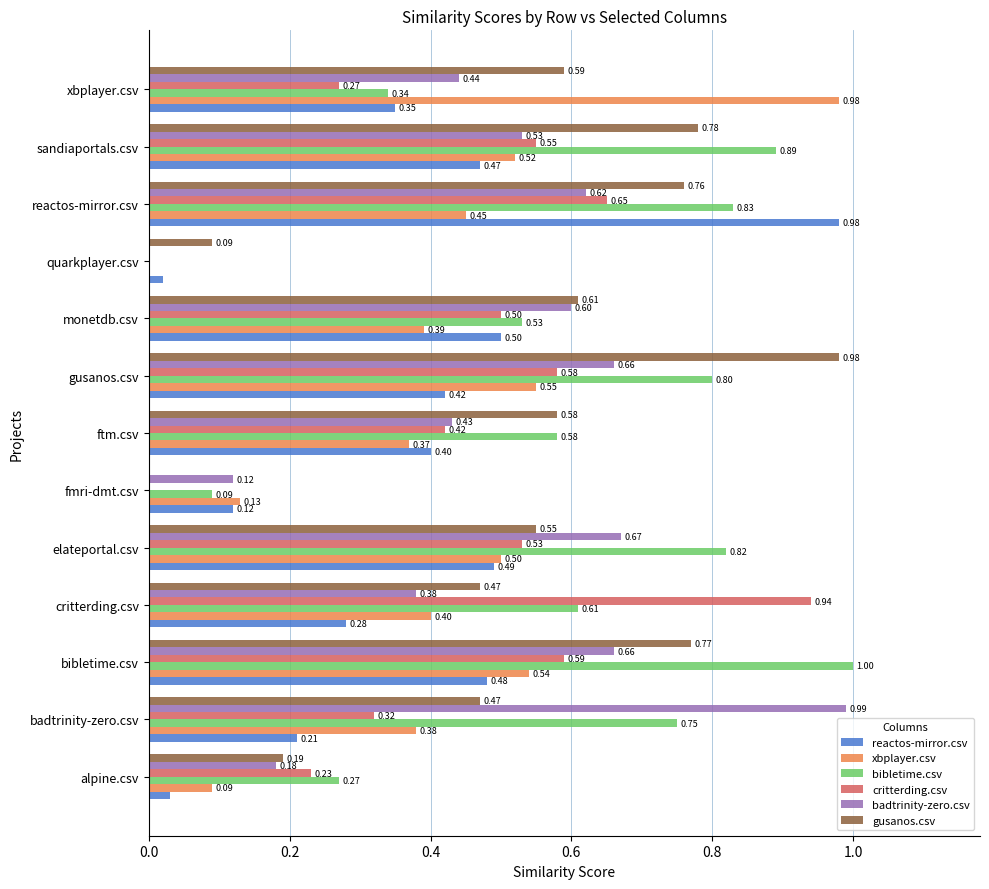

What is the sum of all gusanos.csv values?

6.8